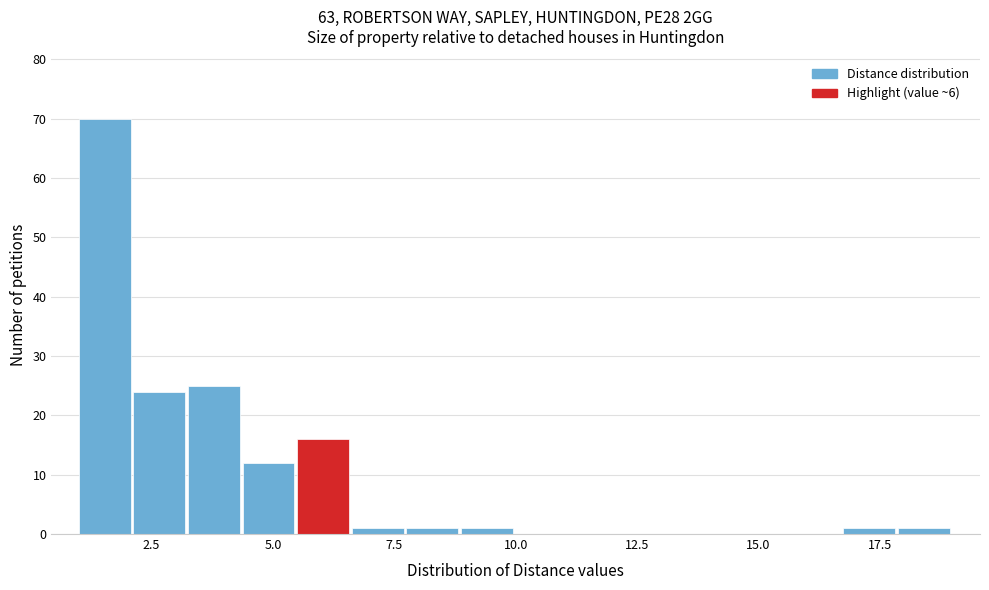

Around what value on the x-axis is the tallest bar? Give the approximate position of its centre, as read against the axis.

1.5